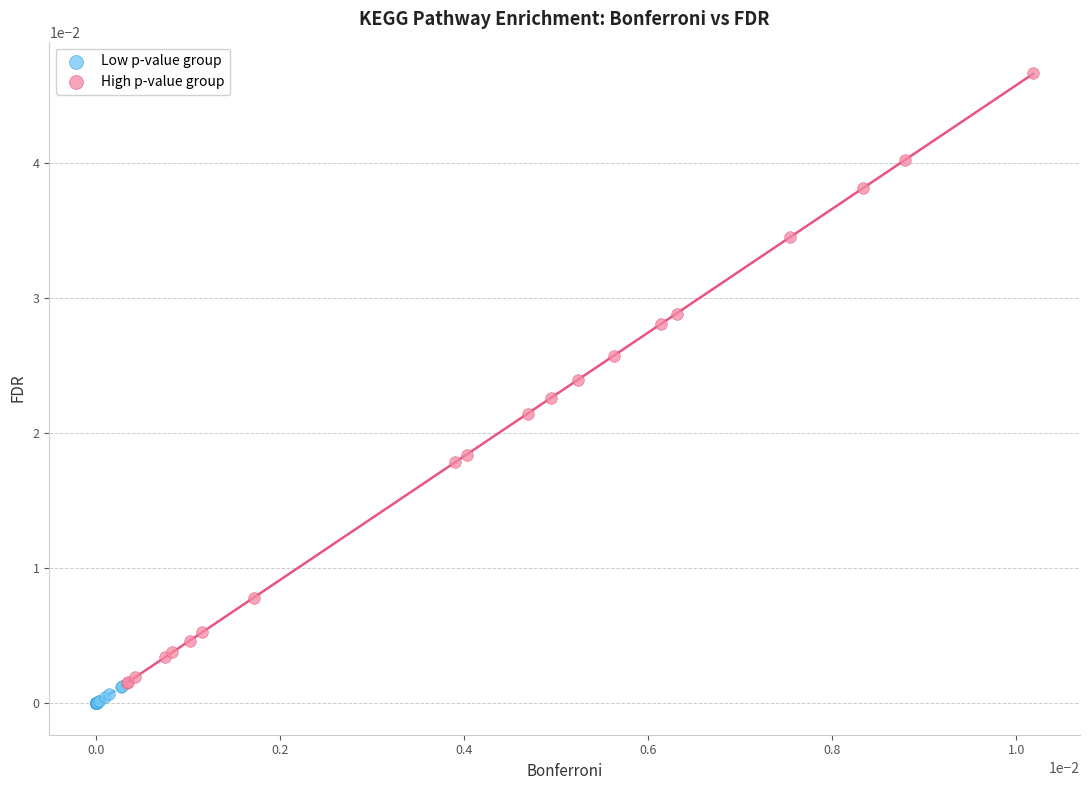

Which series has the largest Y range (max minus min)?

High p-value group